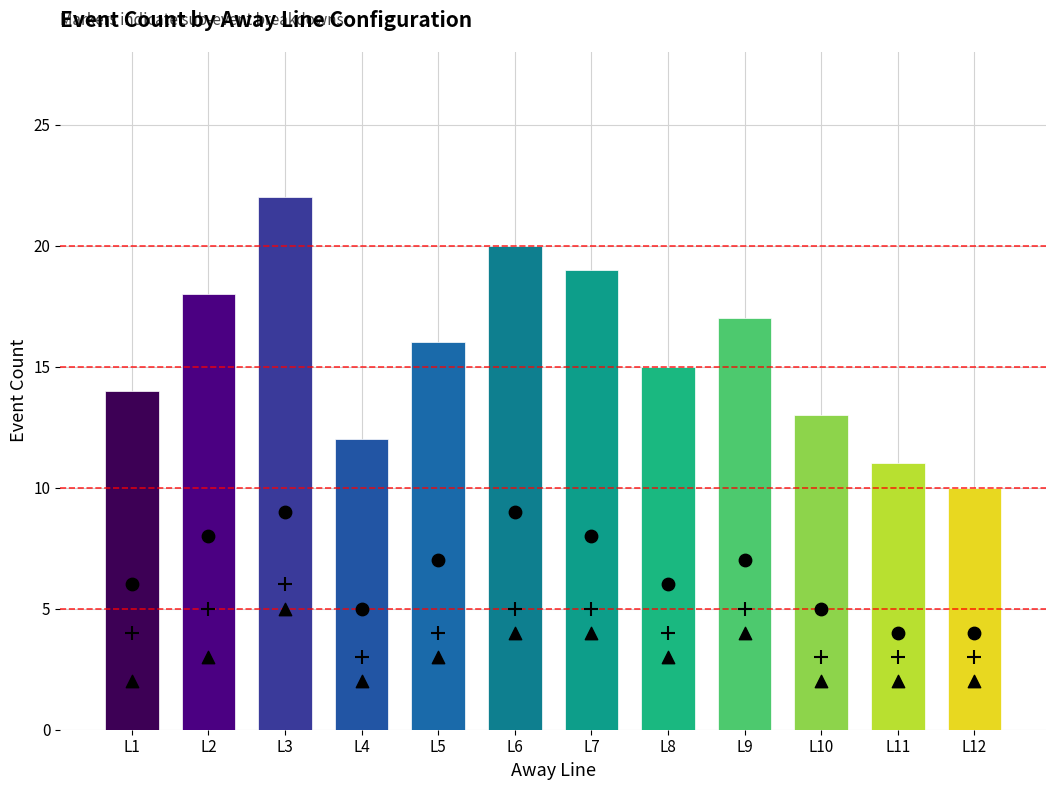

At which category is the sum across all series the highest?

L3